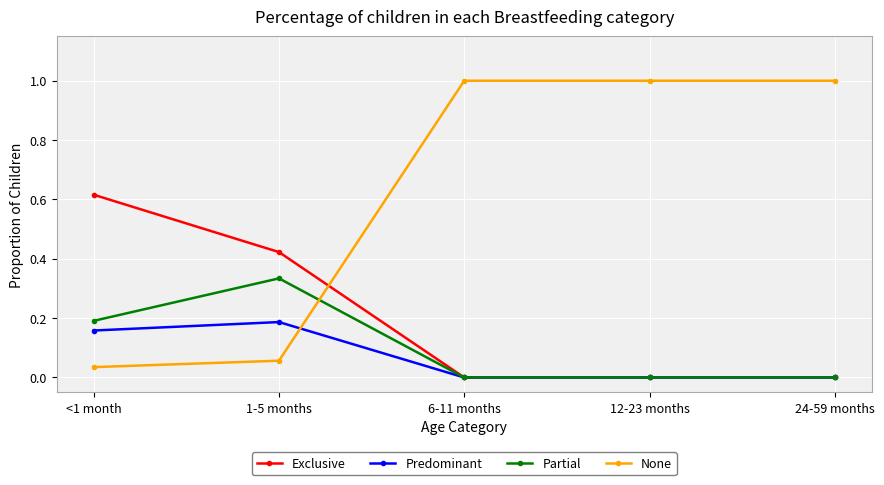

What is the label of the 1st point from the left?

<1 month